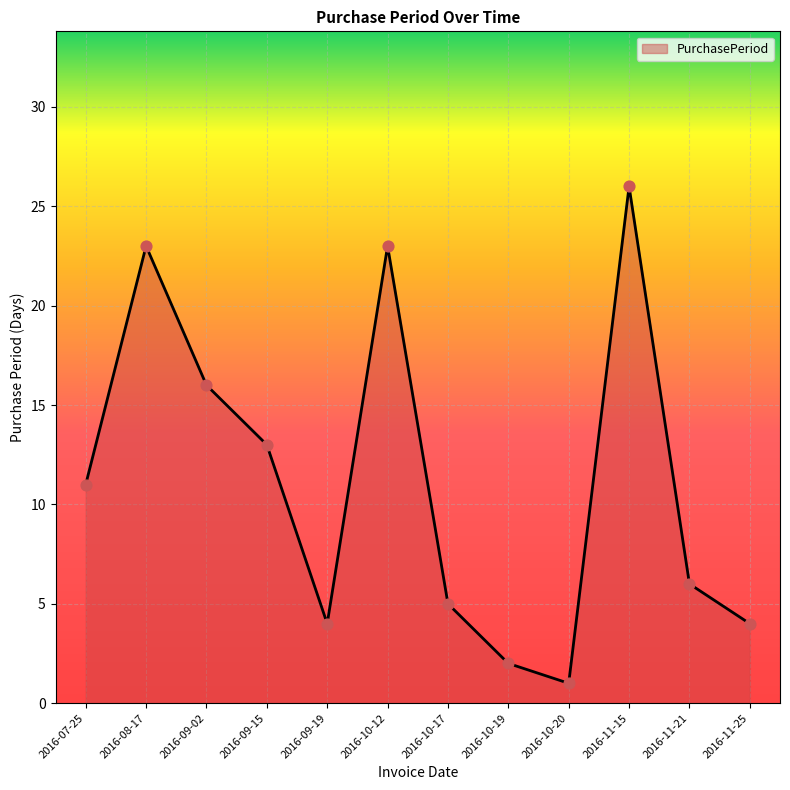

Which has a higher value, 2016-10-20 or 2016-11-21?

2016-11-21